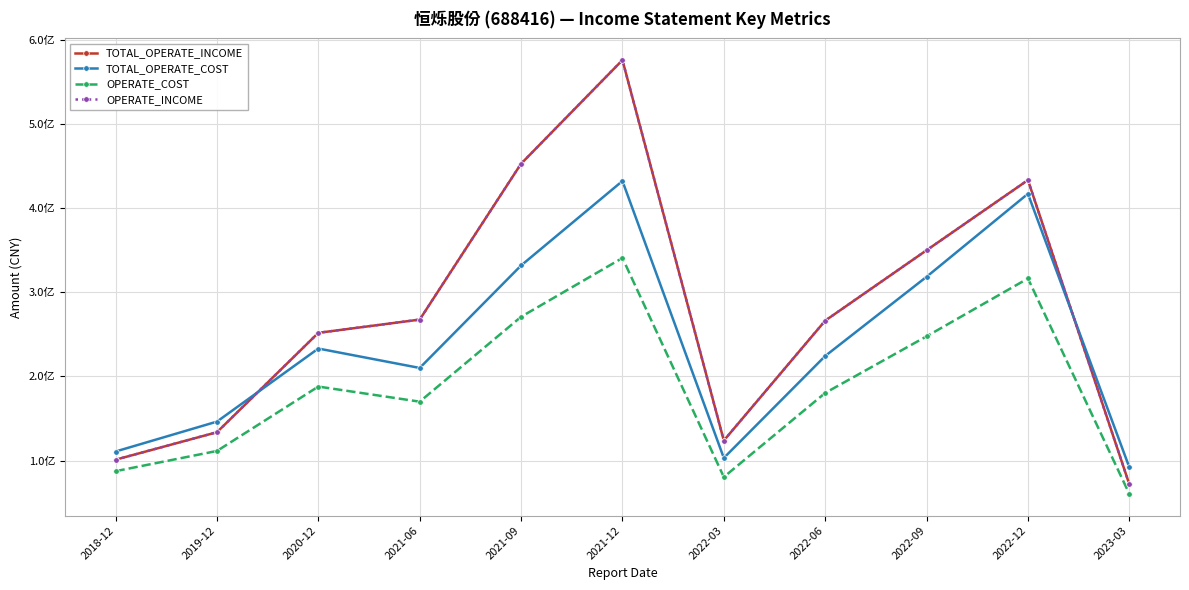

Which series has the largest range (max minus min)?

TOTAL_OPERATE_INCOME